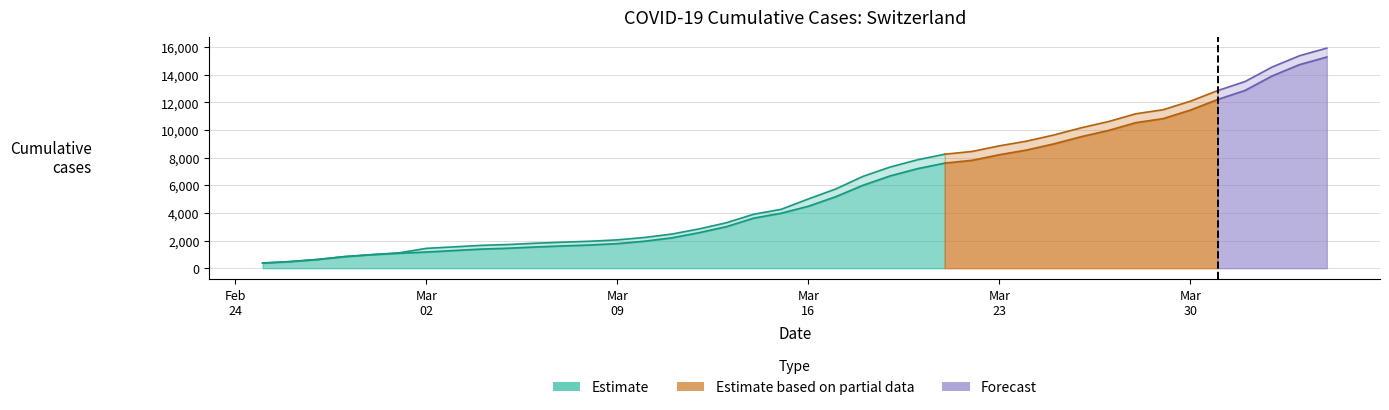

What is the difference between the CH values at 2020-03-13 and 2020-03-27?

7322